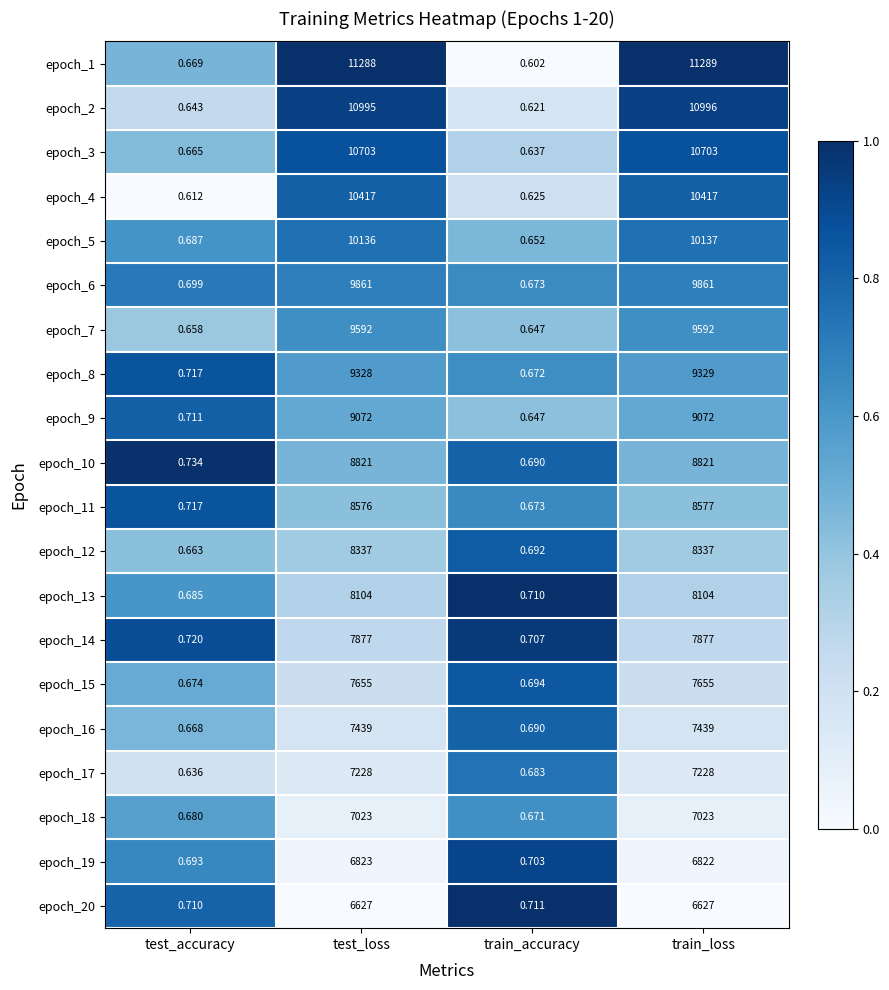

Where is epoch_12 nearest to the value 4168?

train_accuracy